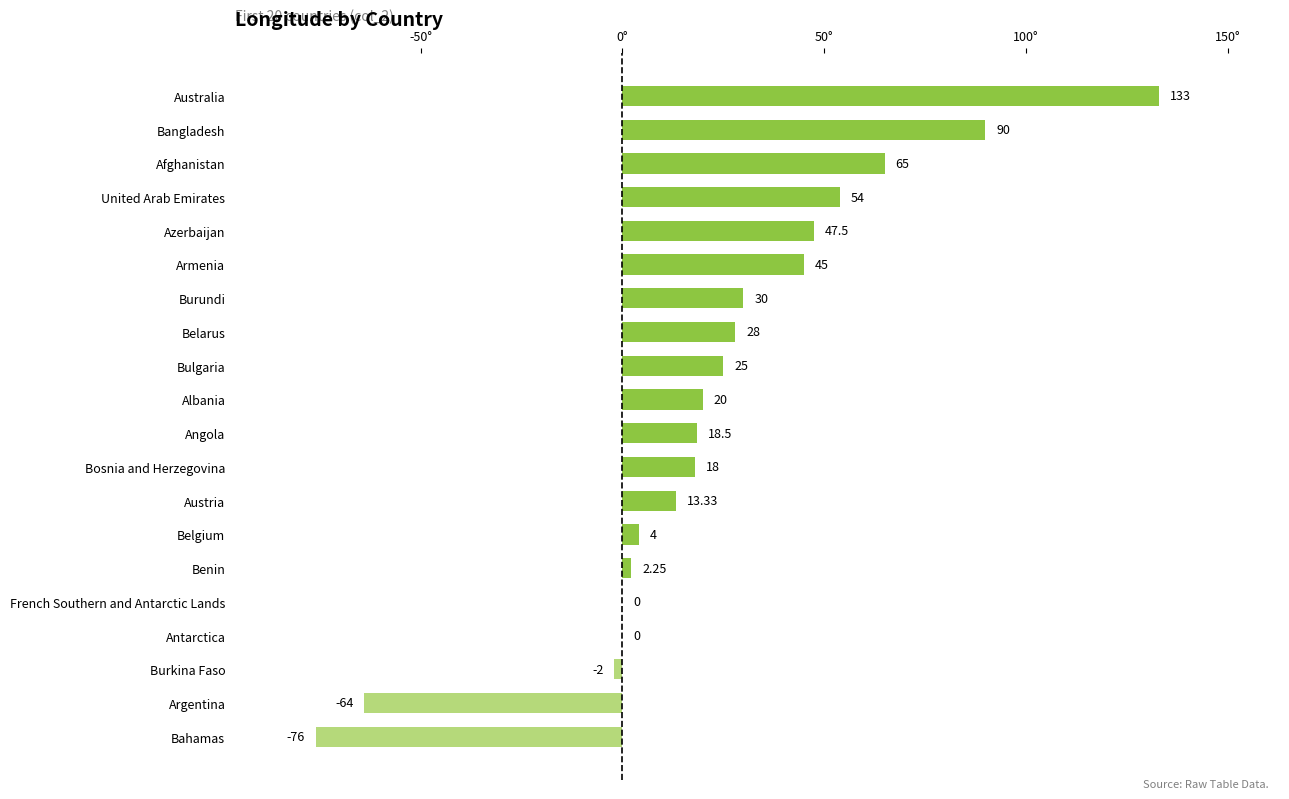

What is the sum of the values at Afghanistan and Belgium?

69.0